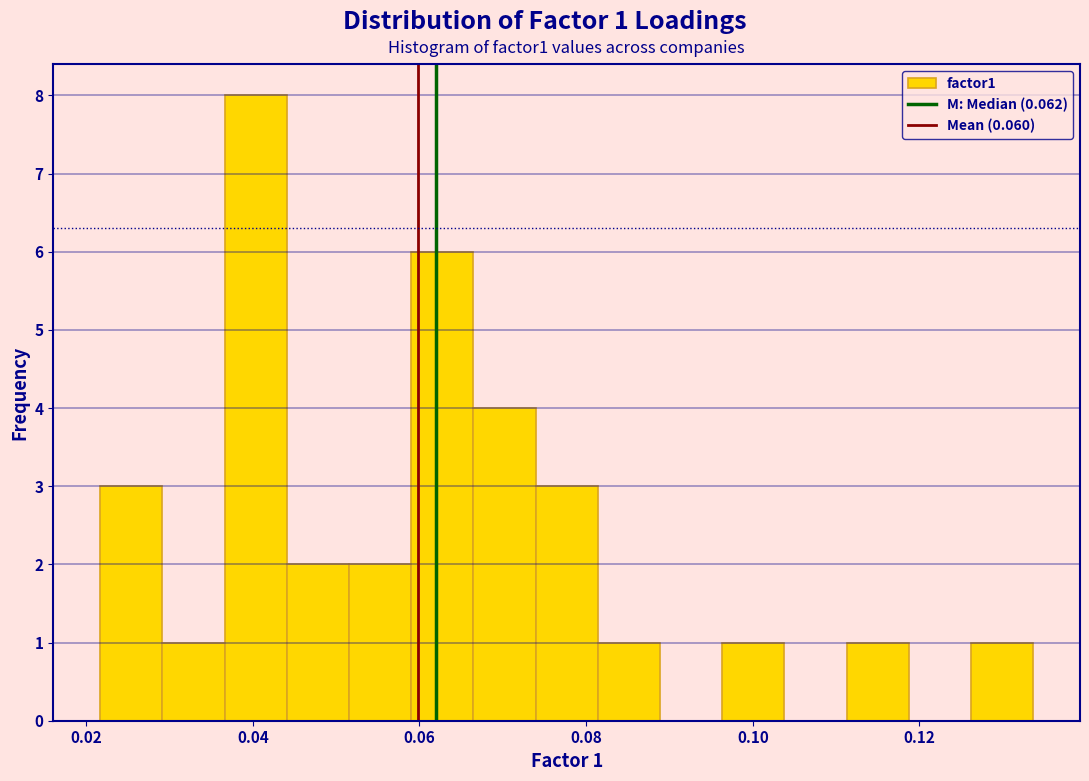

Around what value on the x-axis is the tallest bar? Give the approximate position of its centre, as read against the axis.

0.040